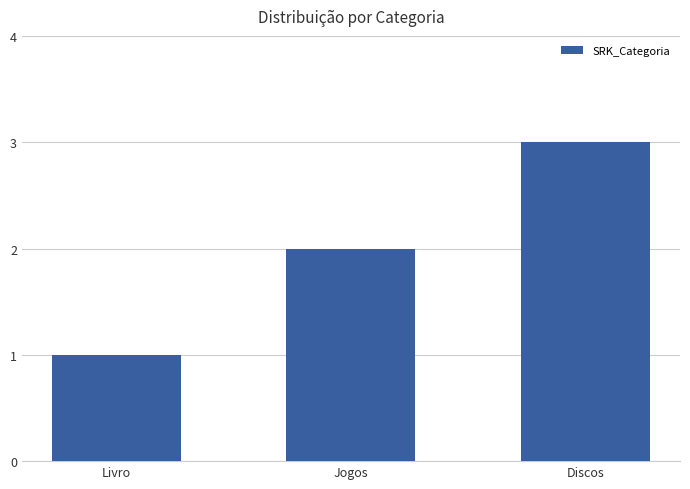

List the labels in order of value, largest first.

Discos, Jogos, Livro